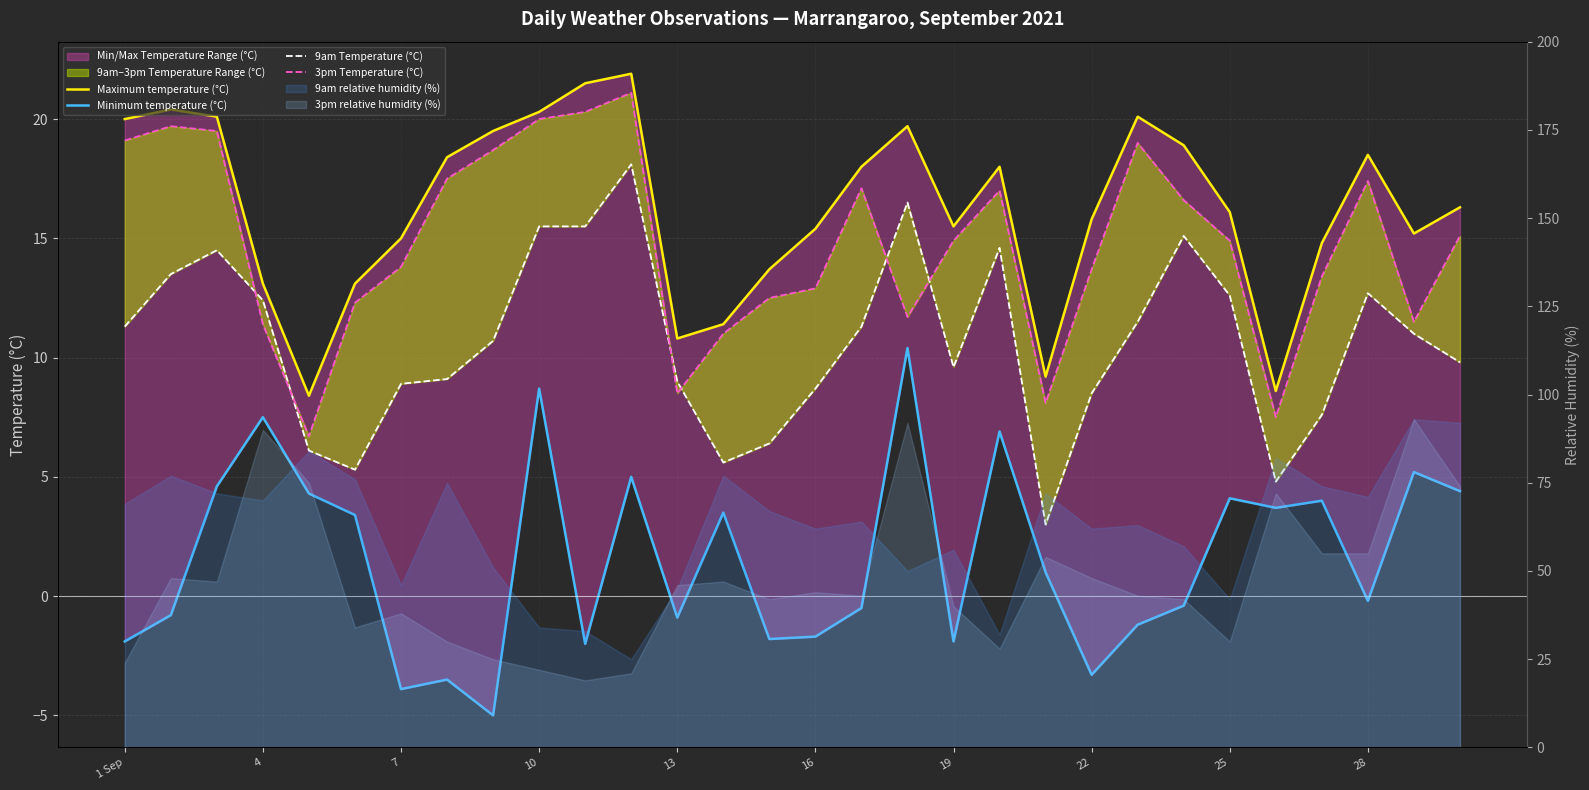

What is the sum of all 9am Temperature (°C) values?

319.2